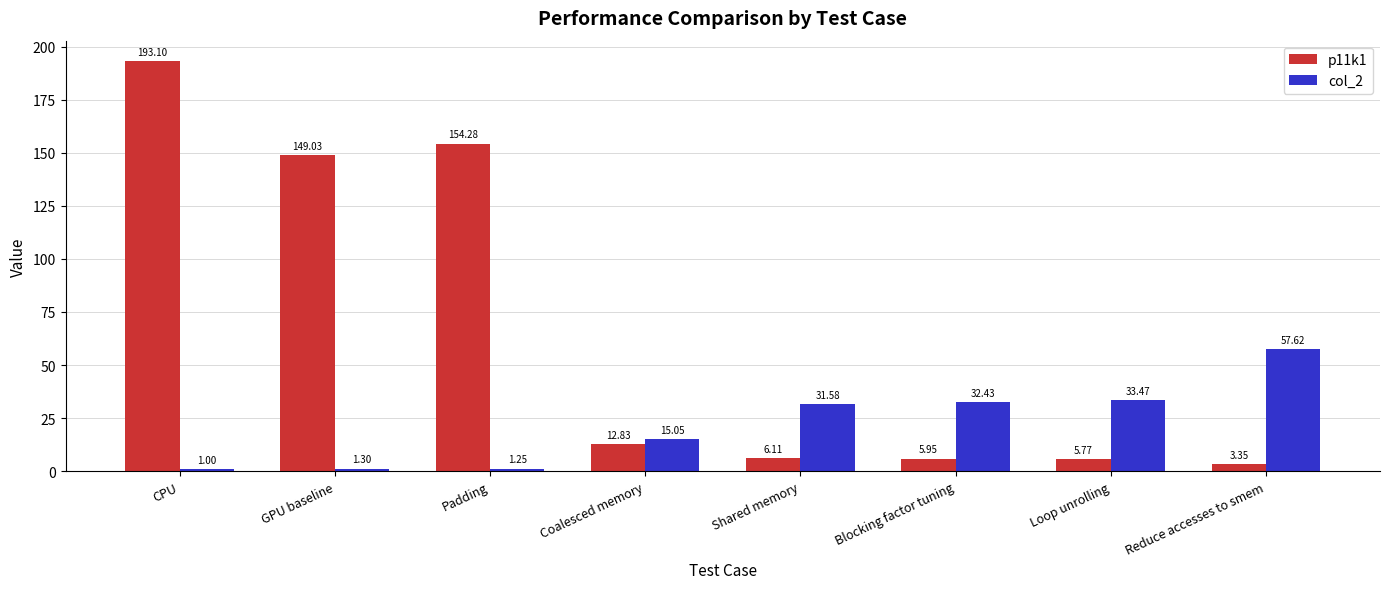

What is the sum of the p11k1 values at GPU baseline and Shared memory?

155.1